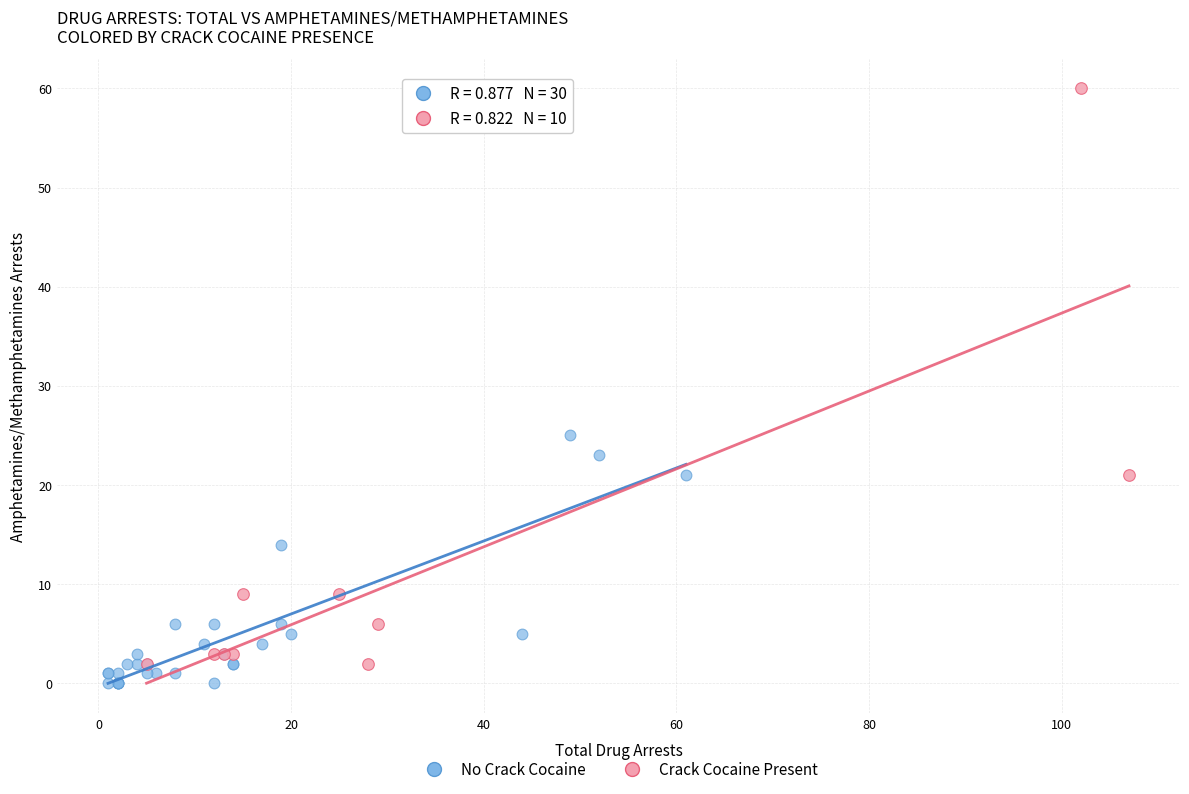

Which series has the largest Y range (max minus min)?

Crack Cocaine Present